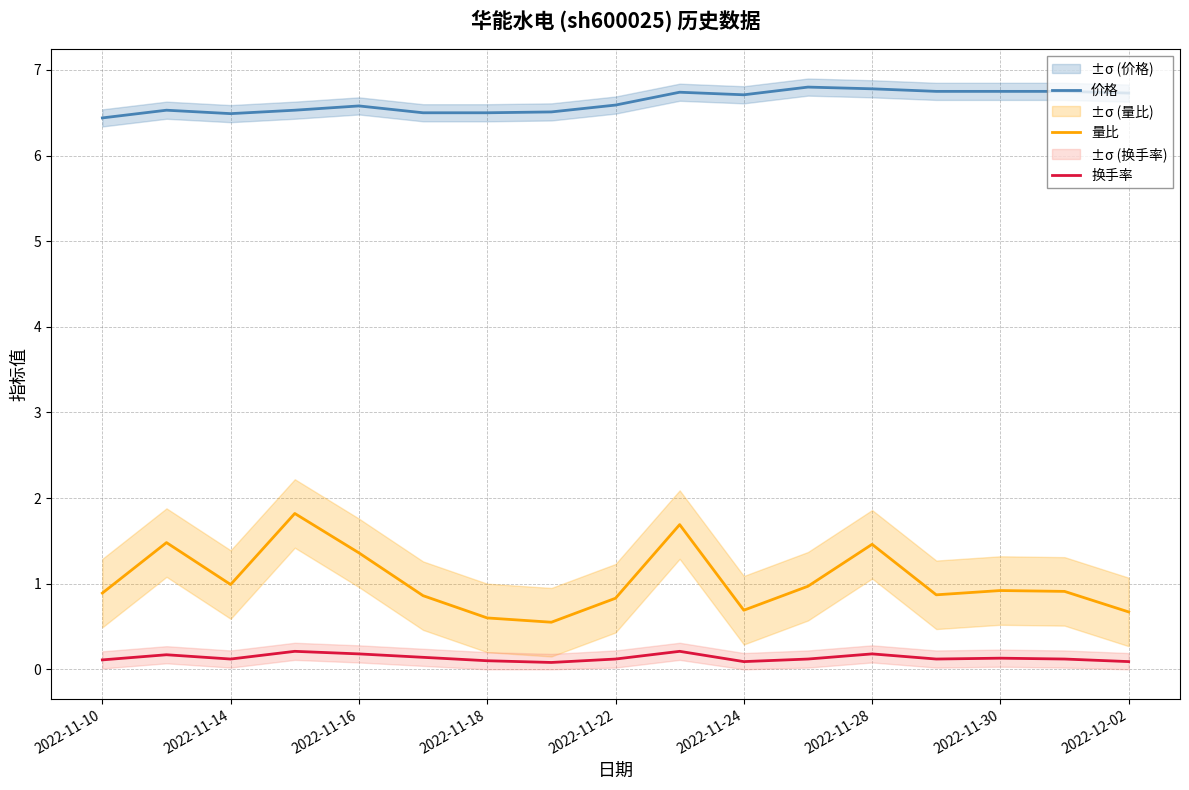

At how many categories does at least one series exceed 4?

17